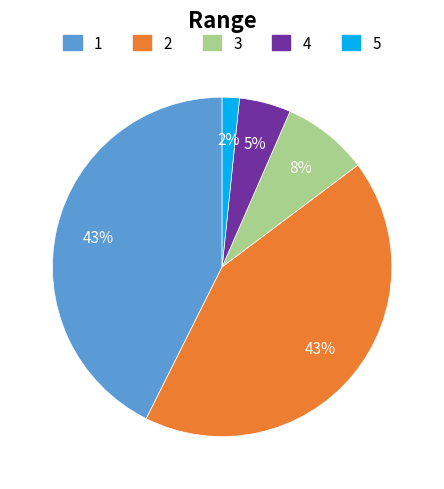

To the nearest percent, what is the average slice percentage?

20%